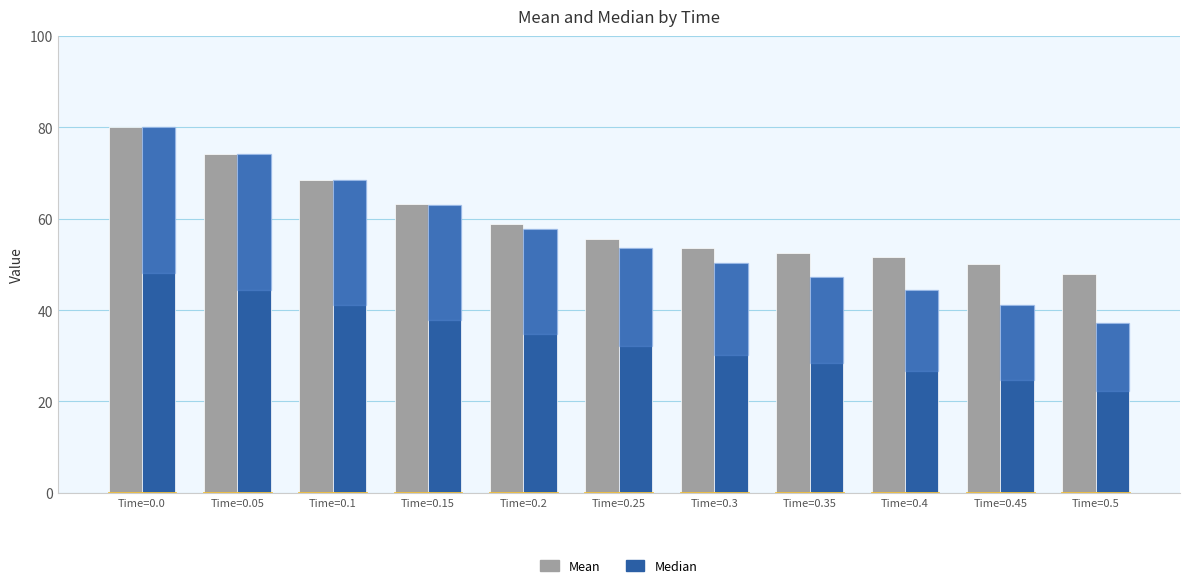

How many values in the Median series exceed 53?

6